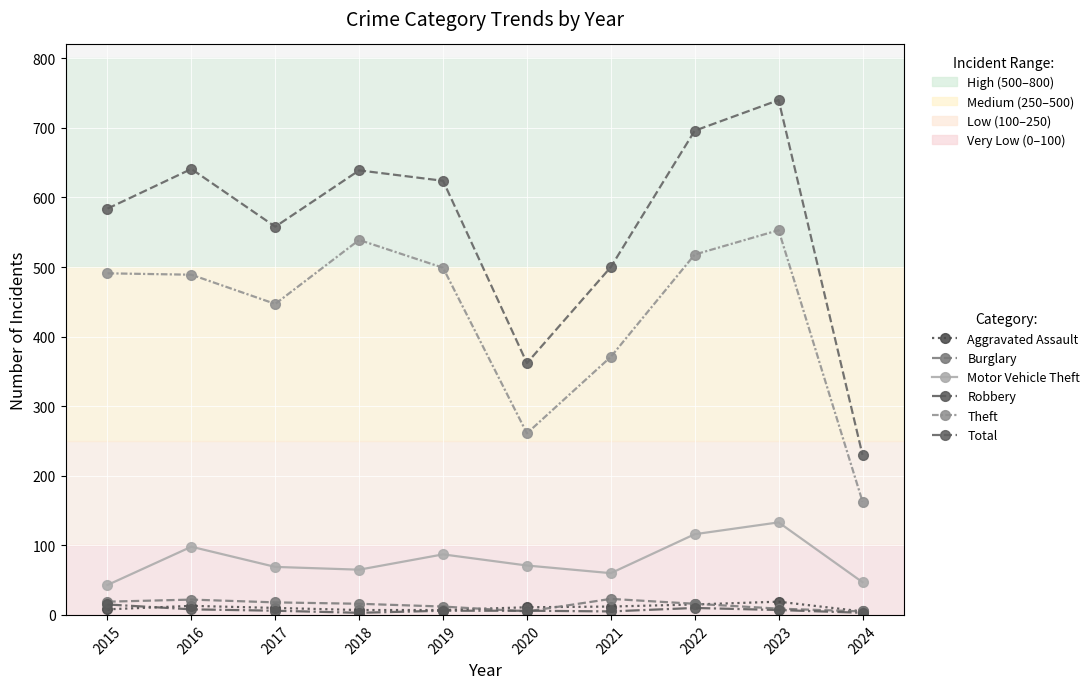

Does the chart have visible grid lines?

Yes